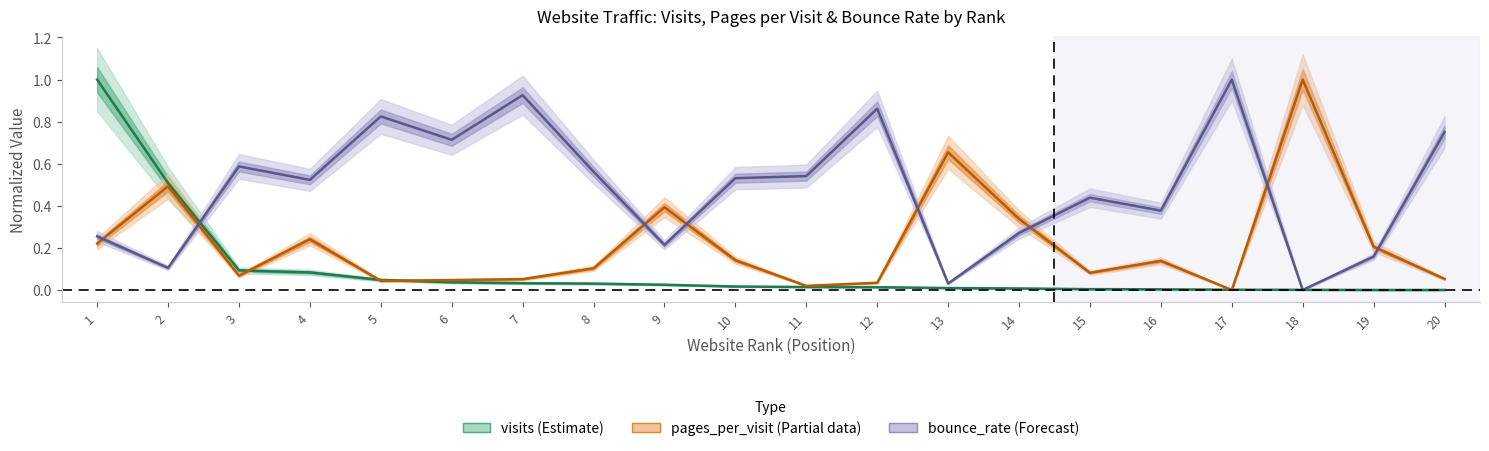

At how many categories does at least one series exceed 0?

20